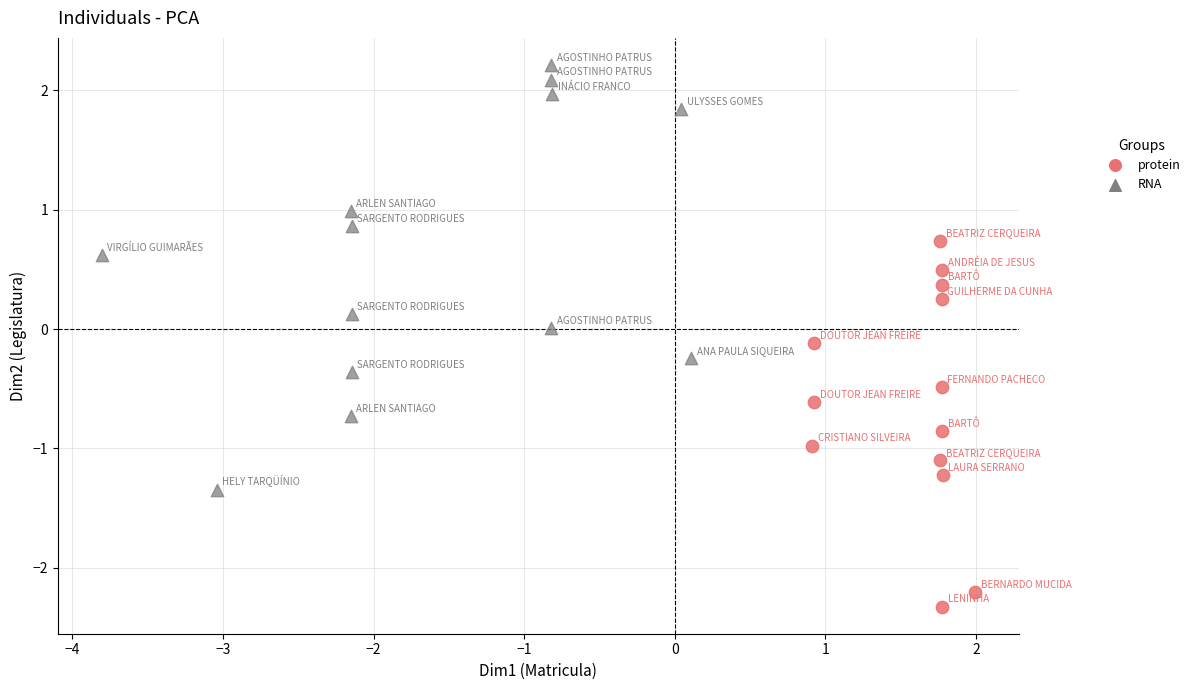

Which series reaches the minimum Y coordinate?

protein